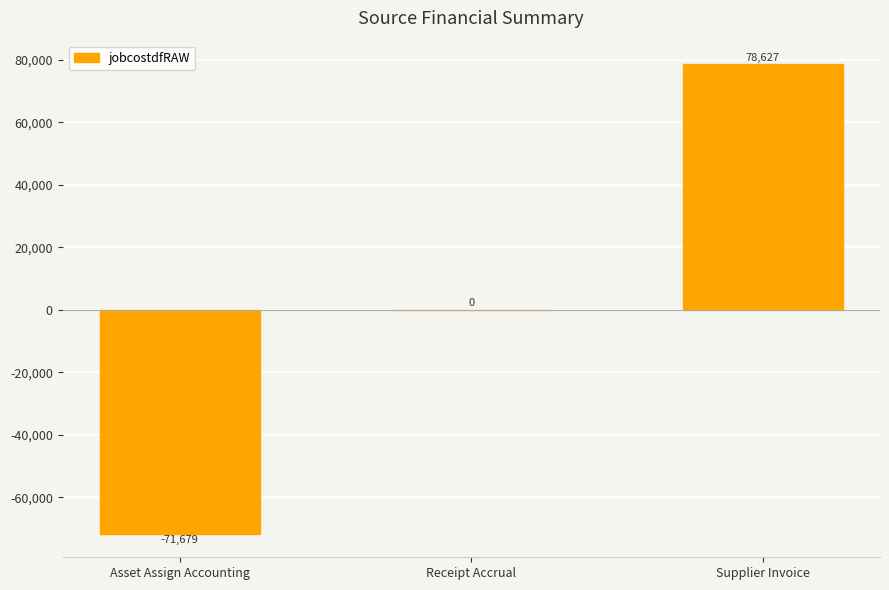

Which has a higher value, Supplier Invoice or Receipt Accrual?

Supplier Invoice